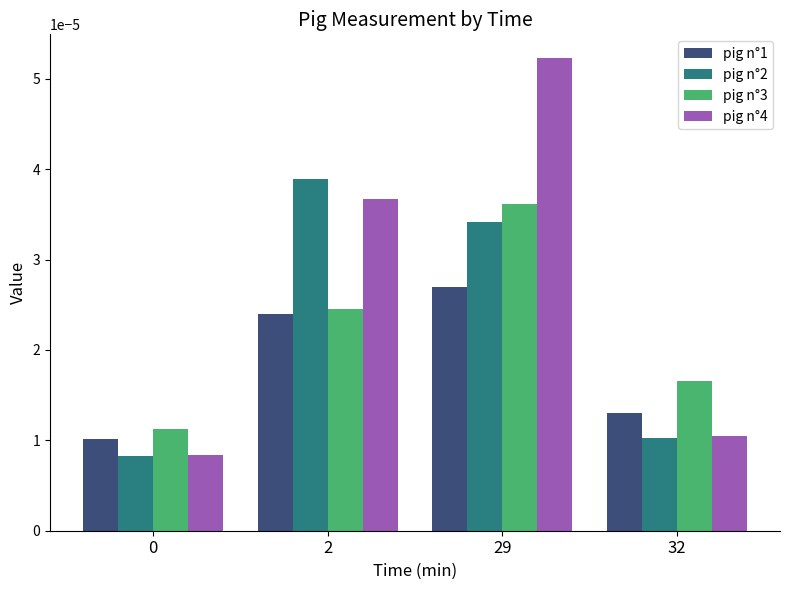

What are all the series names shown in the legend?

pig n°1, pig n°2, pig n°3, pig n°4